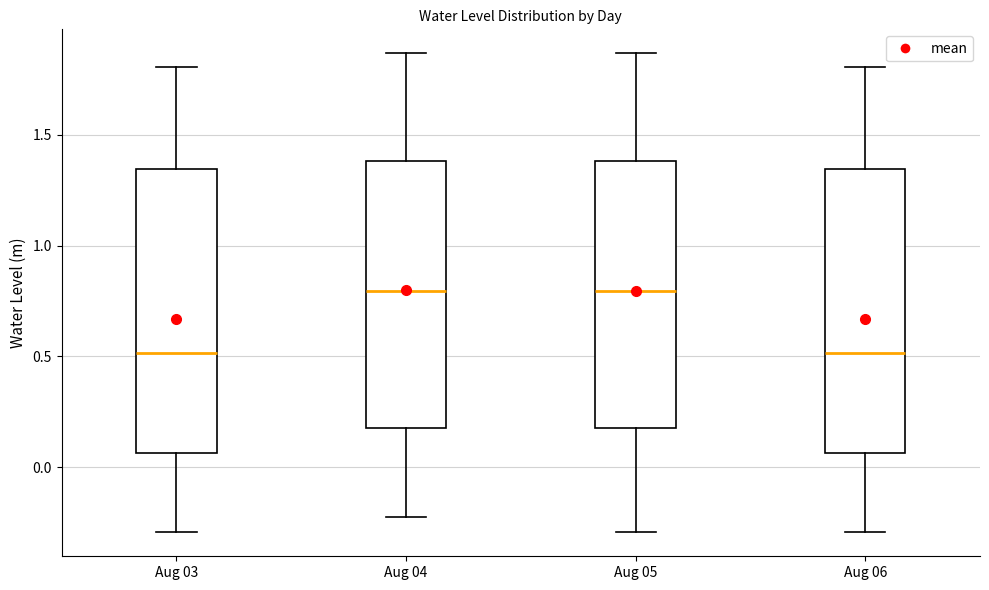

Reading left to right, transcribe this box plot: for each box, give where its median line is, the range the box spans, and where its two whiskers end, as read against the y-axis. The values are not printed on the chart, so give them approximately, as read against the axis.

Aug 03: median 0.50, box 0.05 to 1.35, whiskers -0.30 to 1.80
Aug 04: median 0.80, box 0.20 to 1.40, whiskers -0.25 to 1.85
Aug 05: median 0.80, box 0.20 to 1.40, whiskers -0.30 to 1.85
Aug 06: median 0.50, box 0.05 to 1.35, whiskers -0.30 to 1.80